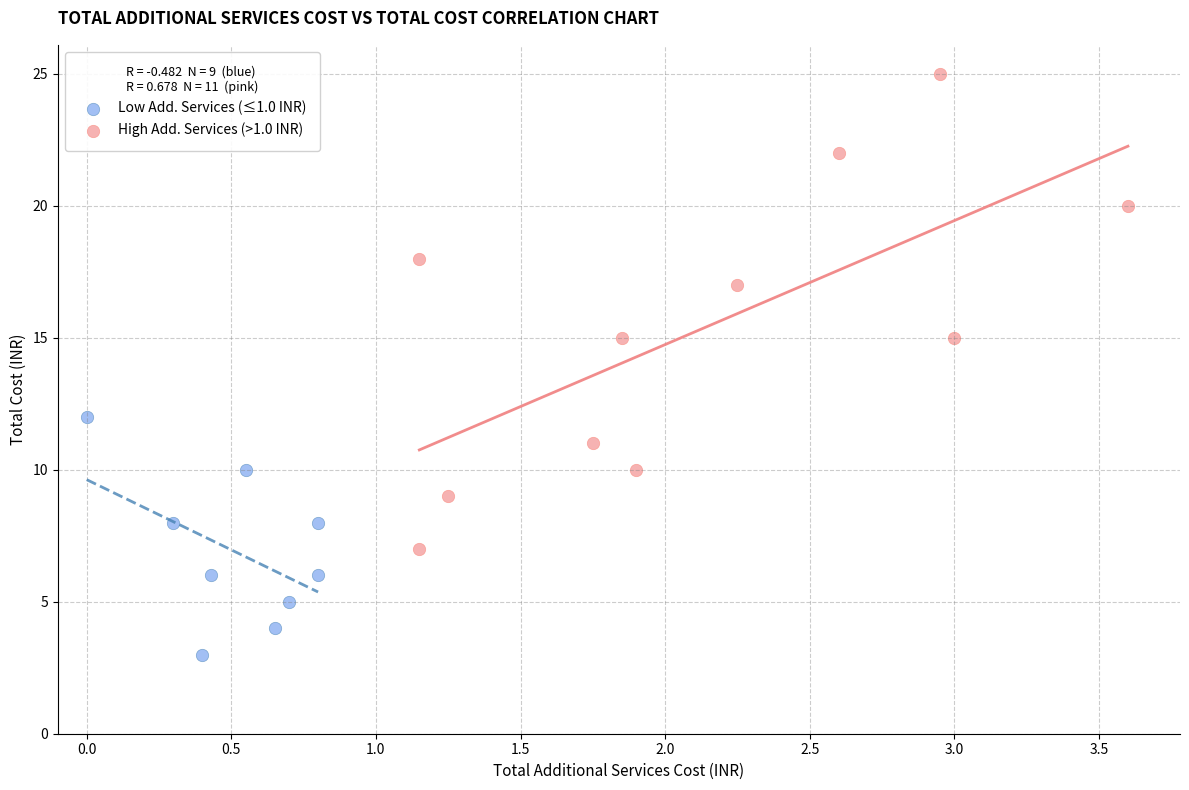

Which series contains the lowest Y value?

Low Add. Services (≤1.0 INR)